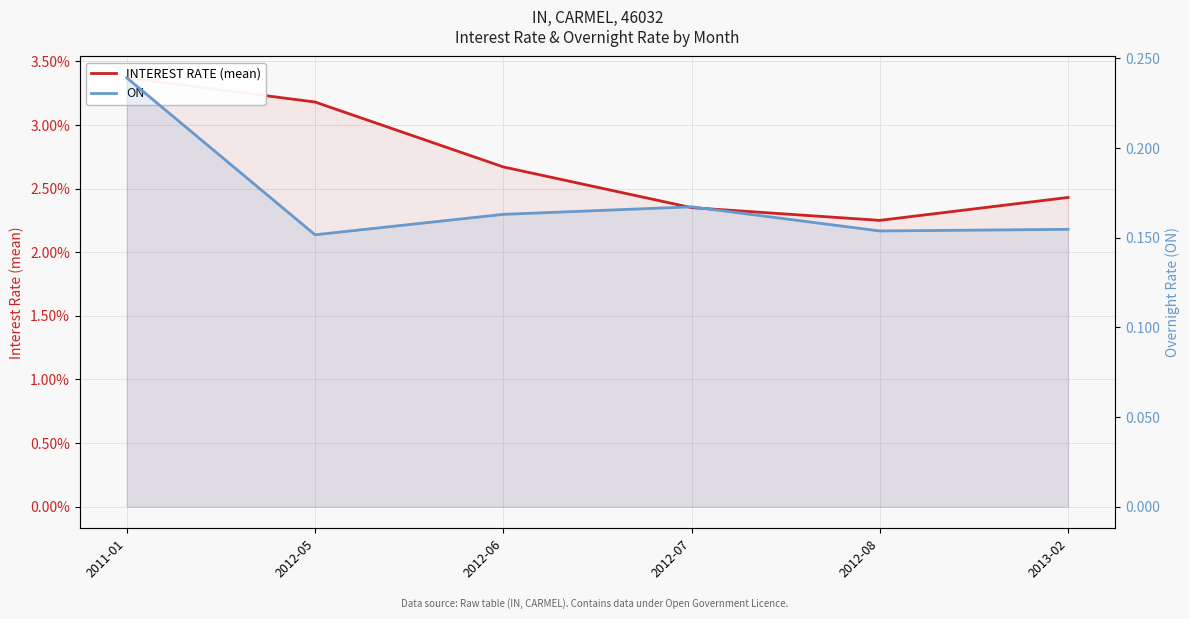

List the series in order of their overall mean, highest first.

INTEREST RATE (mean), ON